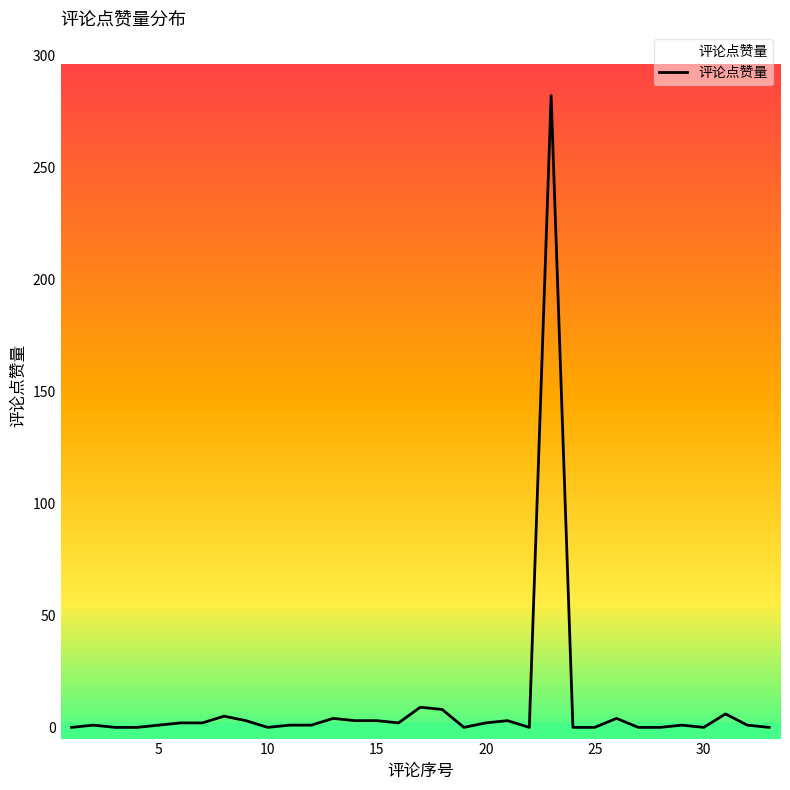

The chart shows a value of 0 at 4. True or false?

True